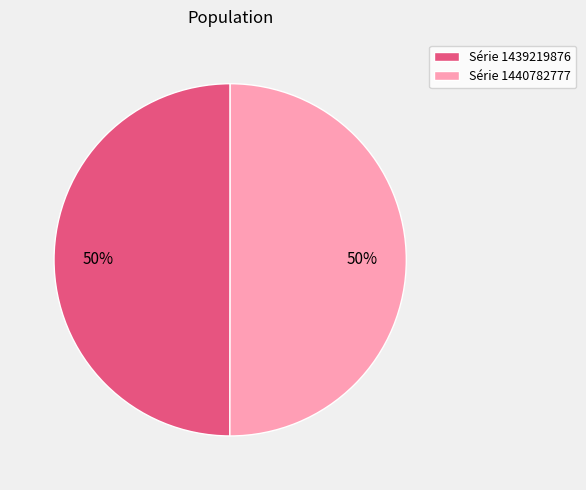

What is the ratio of the value at Série 1439219876 to the value at Série 1440782777?

1.0